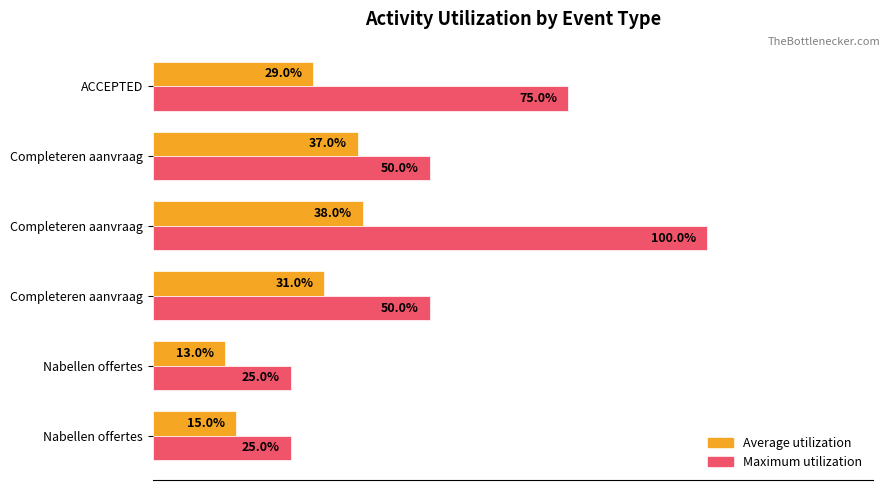

What are all the series names shown in the legend?

Average utilization, Maximum utilization